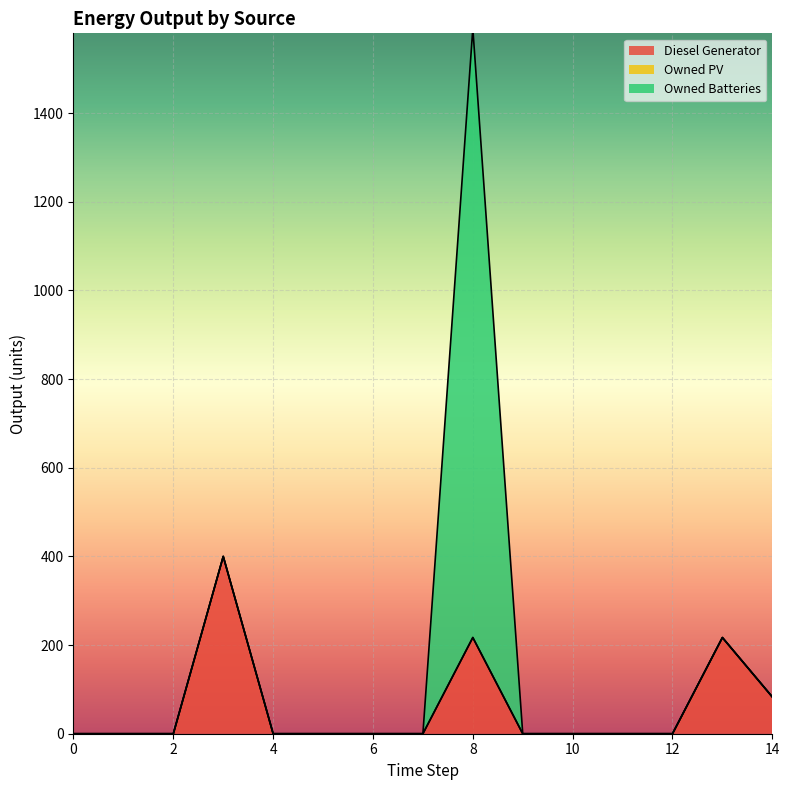

True or false: Owned PV and Diesel Generator intersect in this chart.

False